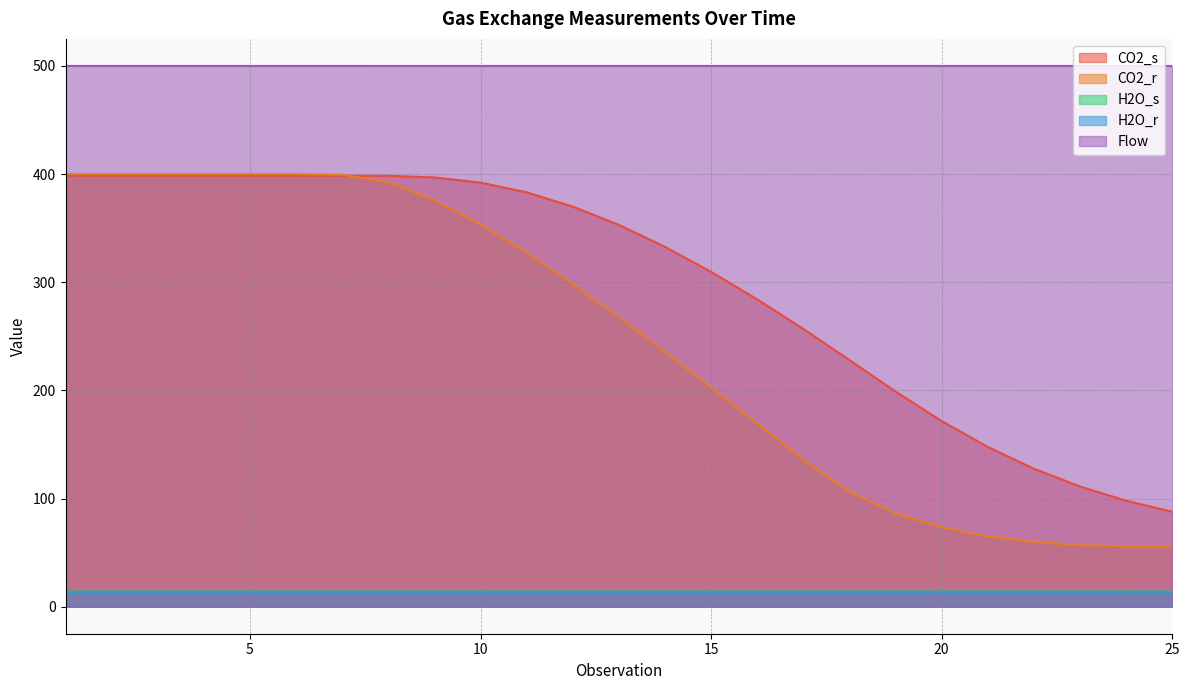

Does the chart have visible grid lines?

Yes